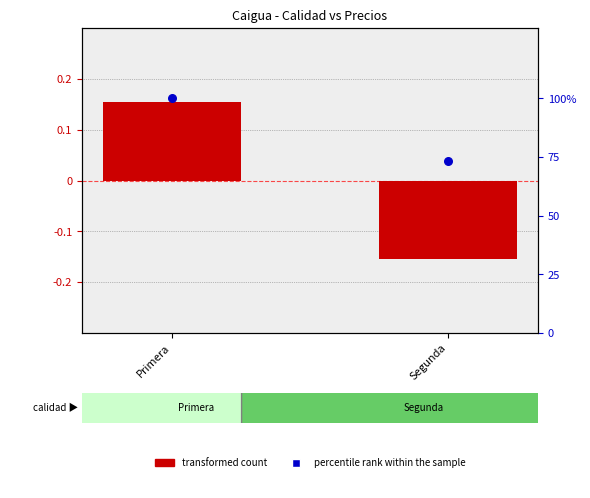

What is the total value across all series at Primera?

100.2